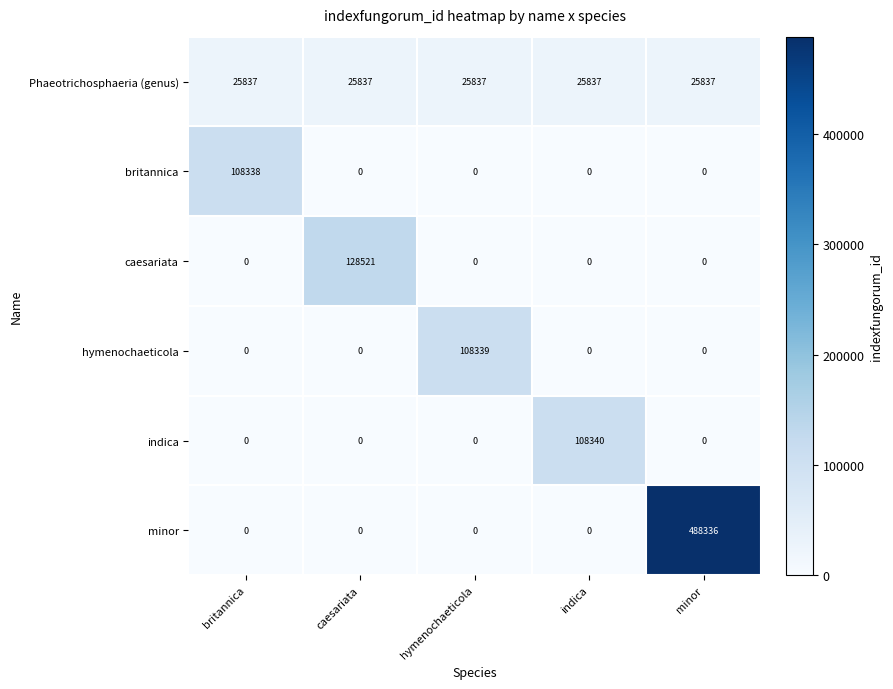

Which series has the widest spread of values?

minor